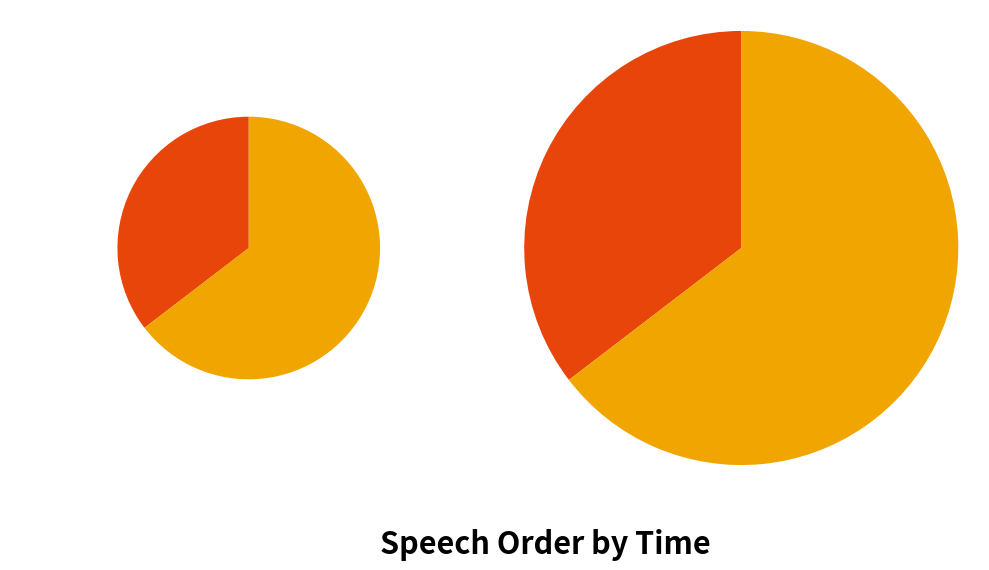

To the nearest percent, what is the average slice percentage?

50%